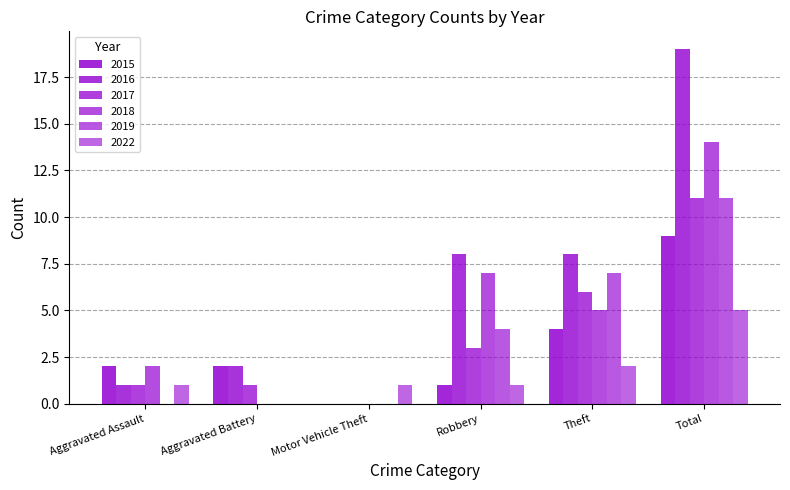

Rank the categories by 2015 value from lowest to highest.

Motor Vehicle Theft, Robbery, Aggravated Assault, Aggravated Battery, Theft, Total